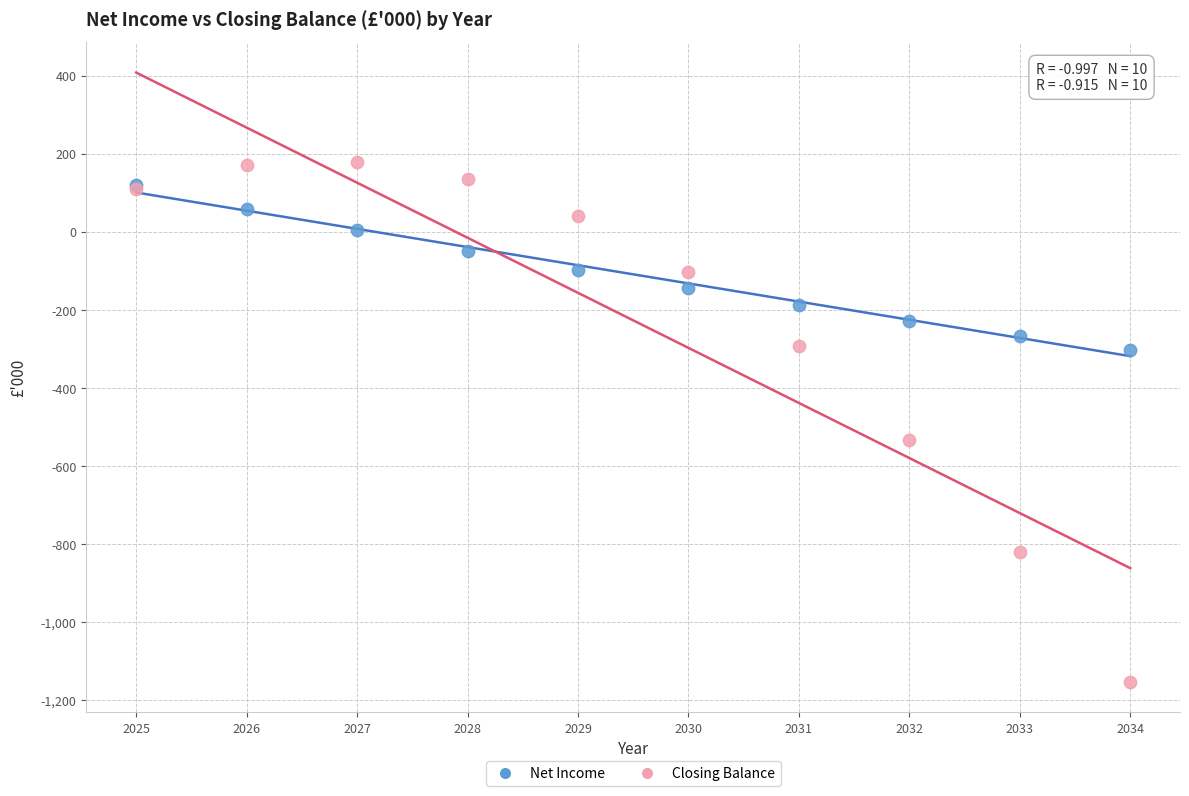

In the Closing Balance series, what Y value is closest to -487?

-532.3